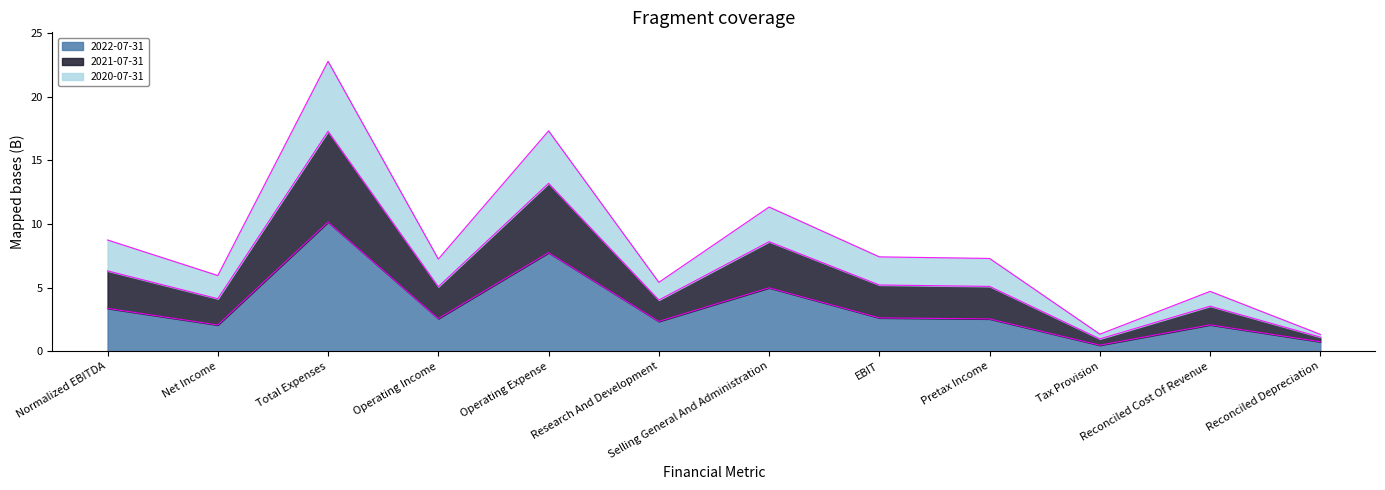

Which series changed the most between Net Income and Reconciled Depreciation?

2021-07-31